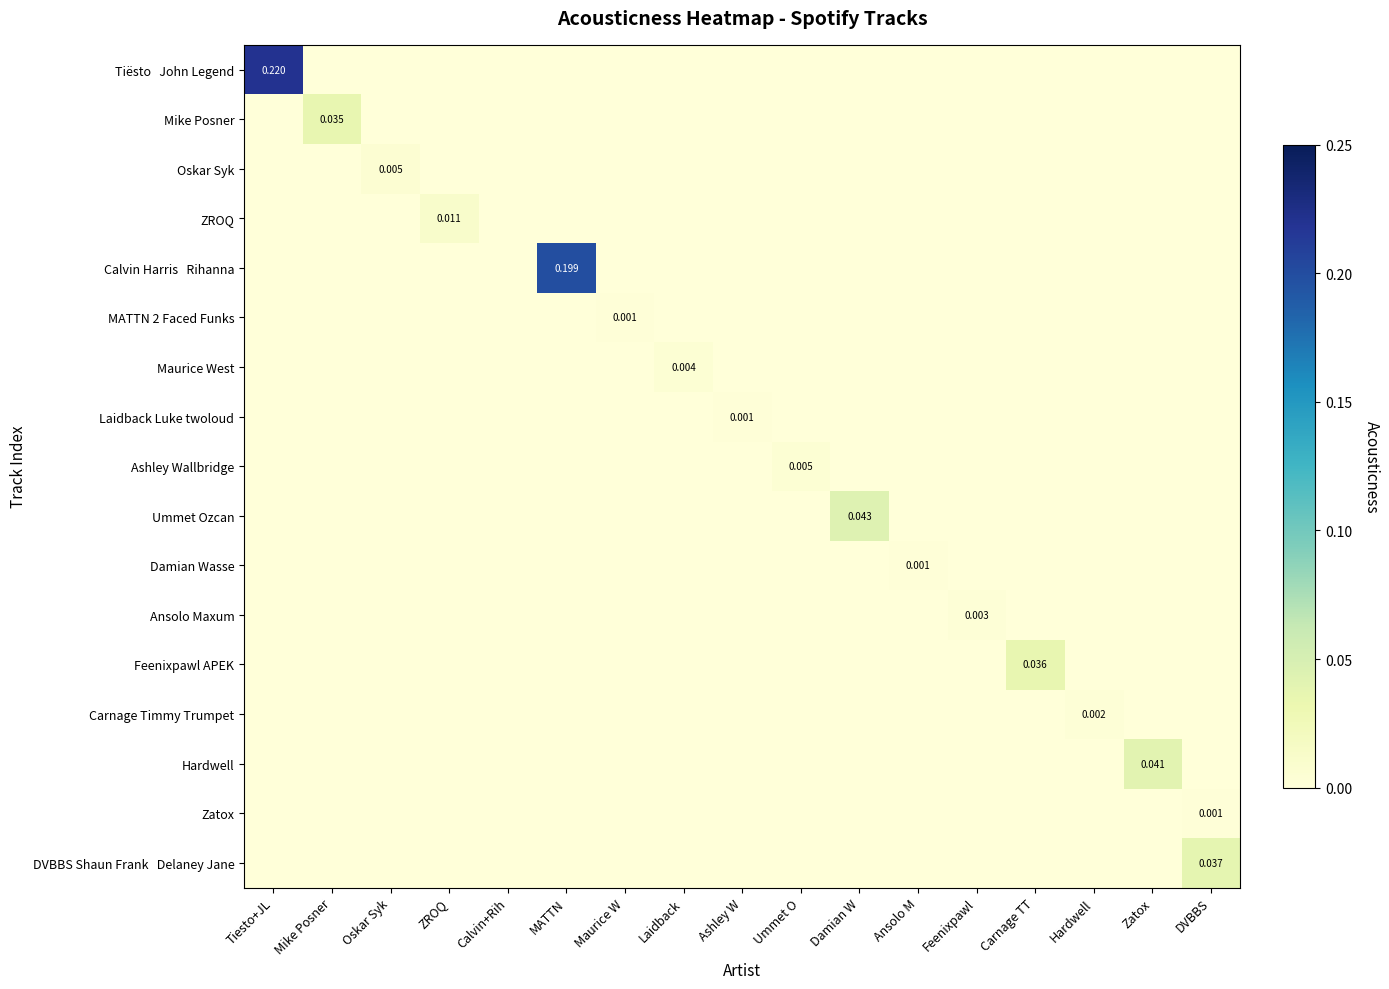

True or false: ZROQ has a value of 0.0 at Damian W.

True